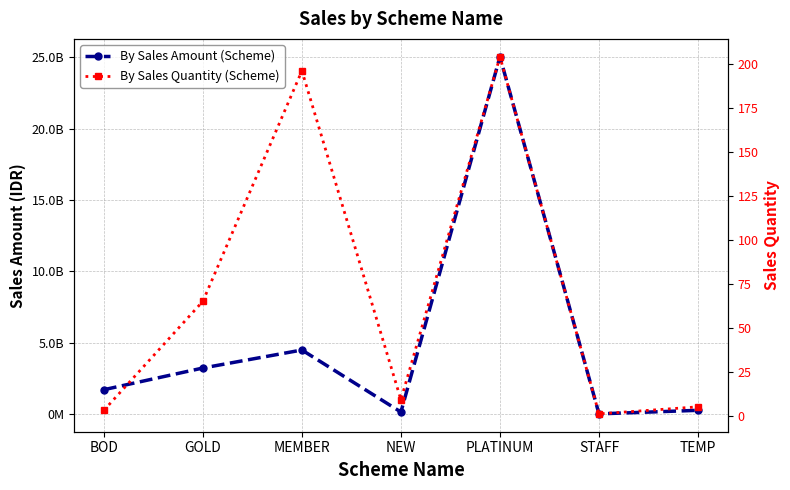

In By Sales Amount (Scheme), how many points are higher than both neighbors (excluding endpoints)?

2